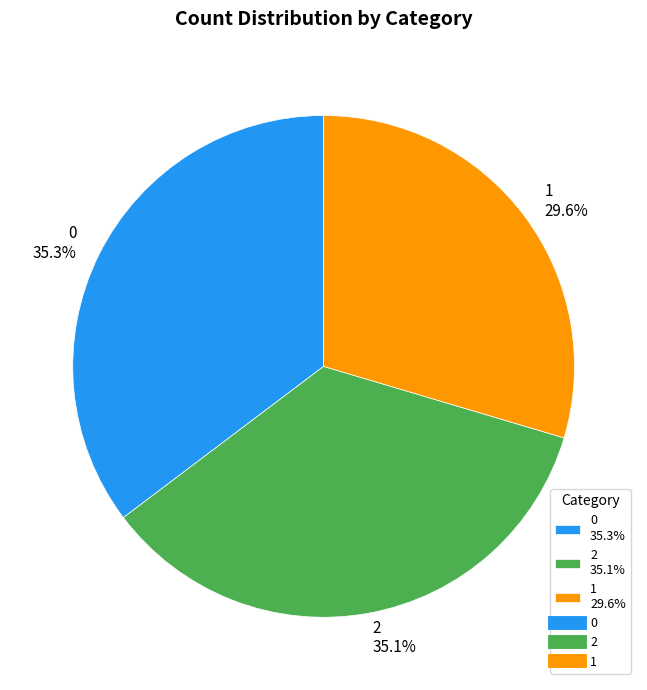

To the nearest percent, what is the combined percentage of 1 and 2?

65%